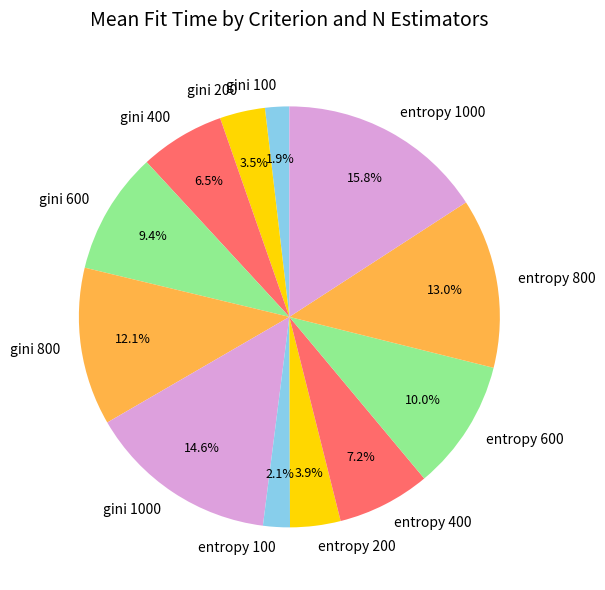

How many slices are in this pie chart?

12